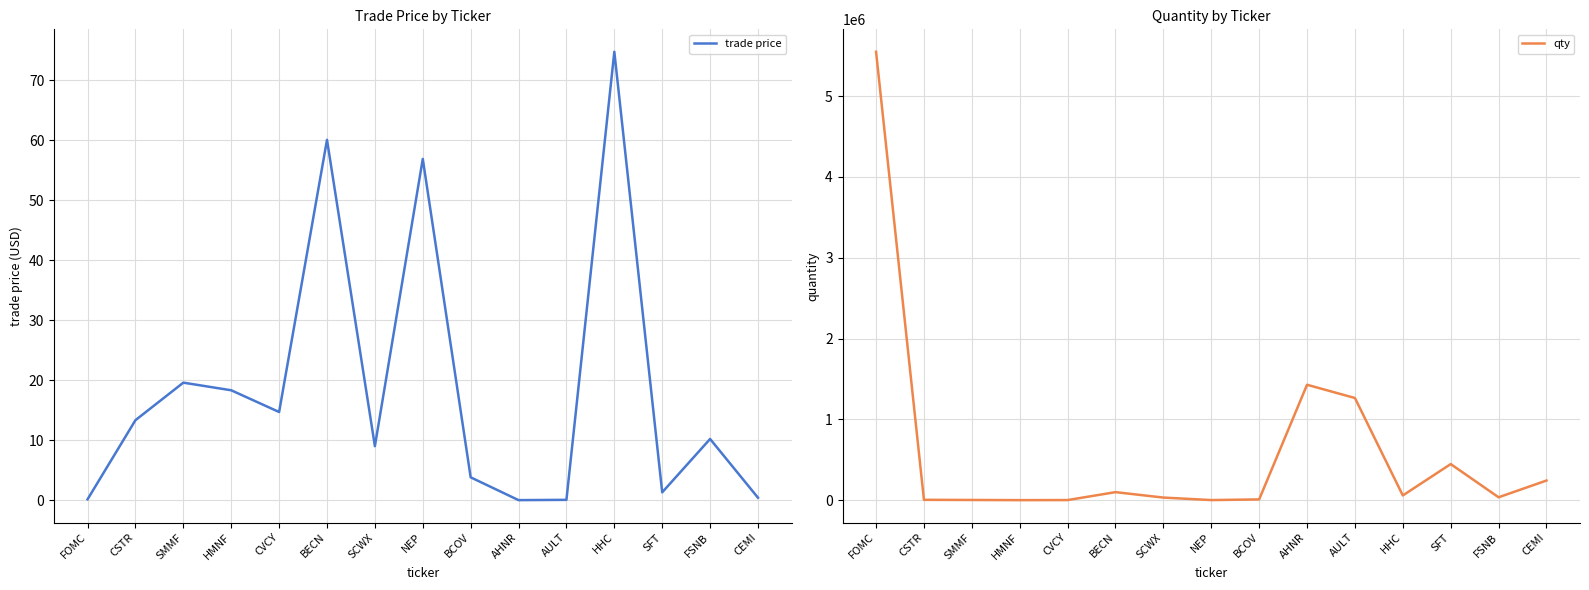

Which label corresponds to the smallest value in the chart?

AHNR